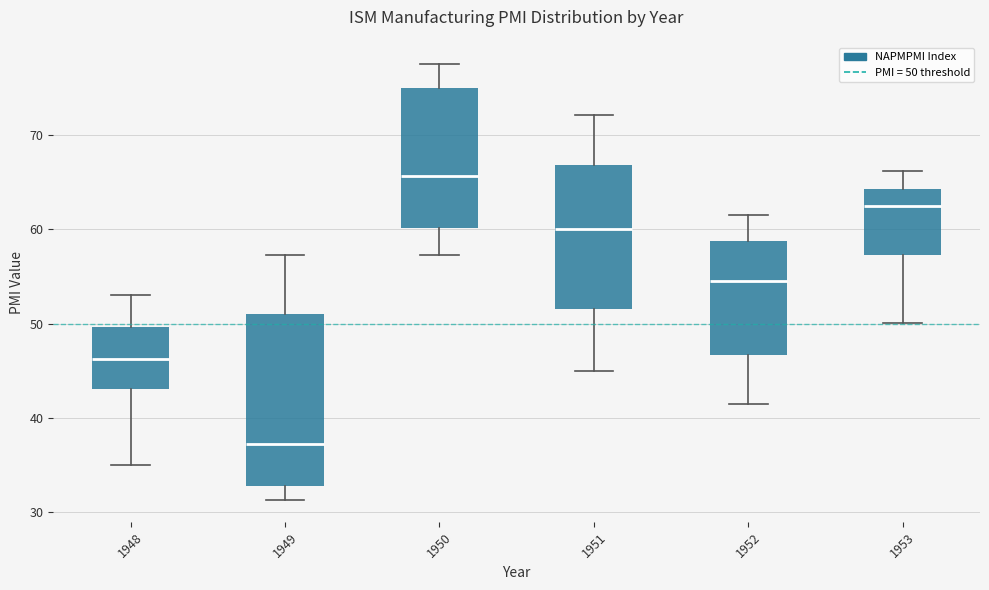

Reading left to right, transcribe this box plot: for each box, give where its median line is, the range the box spans, and where its two whiskers end, as read against the y-axis. The values are not printed on the chart, so give them approximately, as read against the axis.

1948: median 46, box 43 to 50, whiskers 35 to 53
1949: median 37, box 33 to 51, whiskers 31 to 57
1950: median 66, box 60 to 75, whiskers 57 to 78
1951: median 60, box 52 to 67, whiskers 45 to 72
1952: median 55, box 47 to 59, whiskers 42 to 62
1953: median 62, box 57 to 64, whiskers 50 to 66